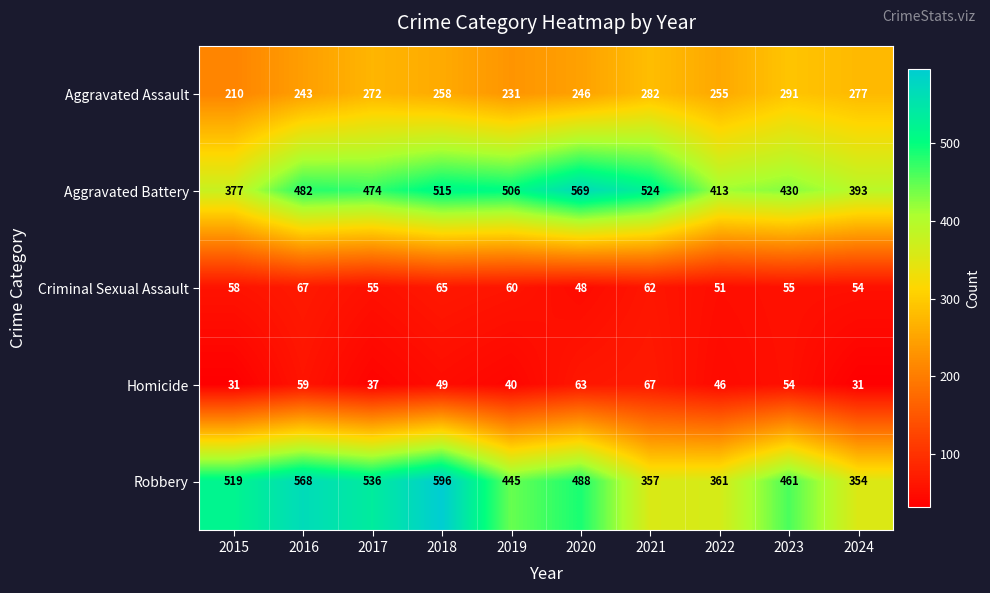

How many distinct data groups are displayed?

5